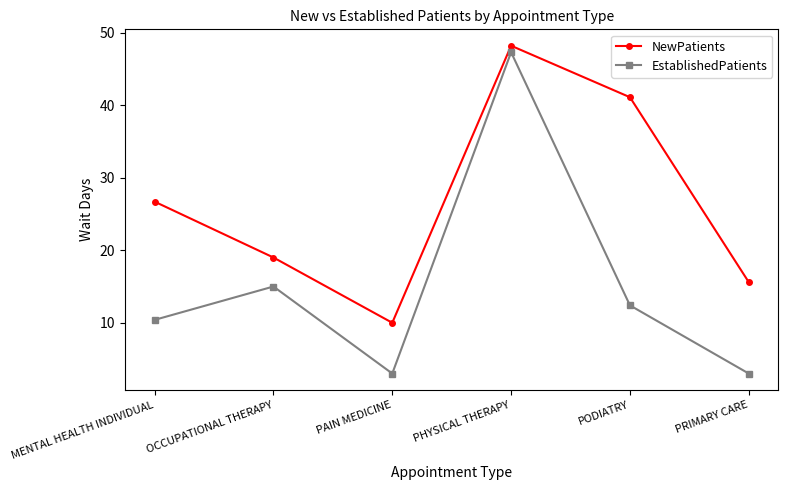

Which label corresponds to the largest value in the chart?

PHYSICAL THERAPY